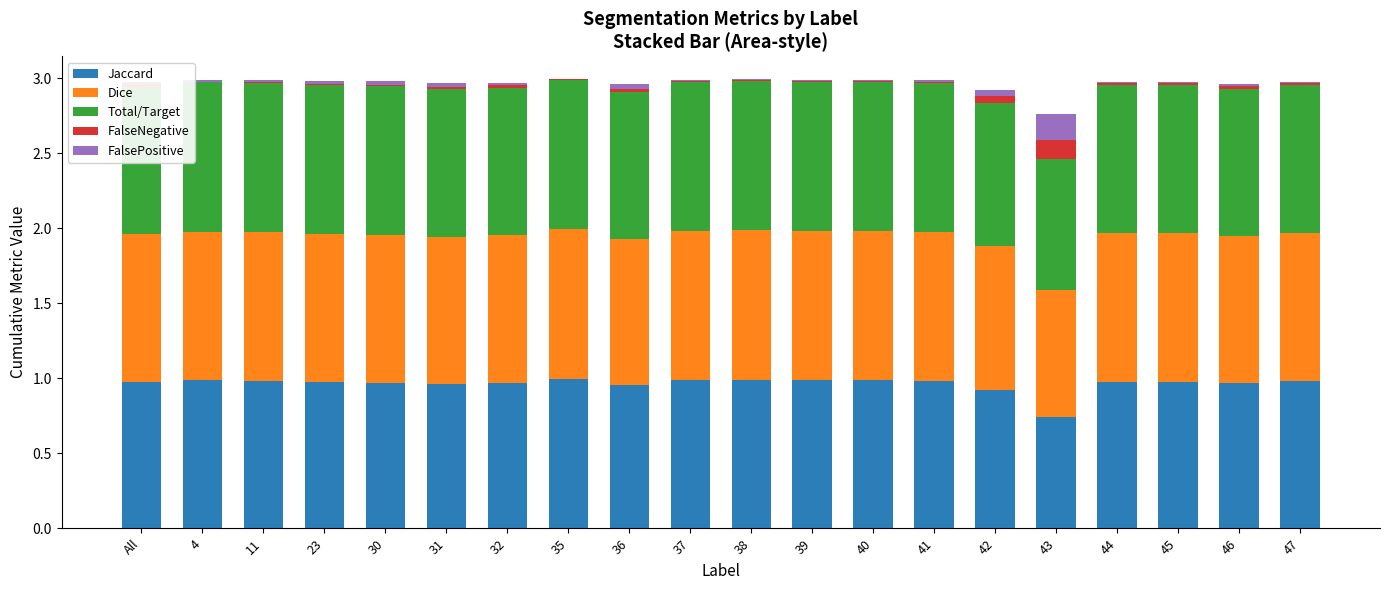

The value of Jaccard at 37 is 0.3. True or false?

False